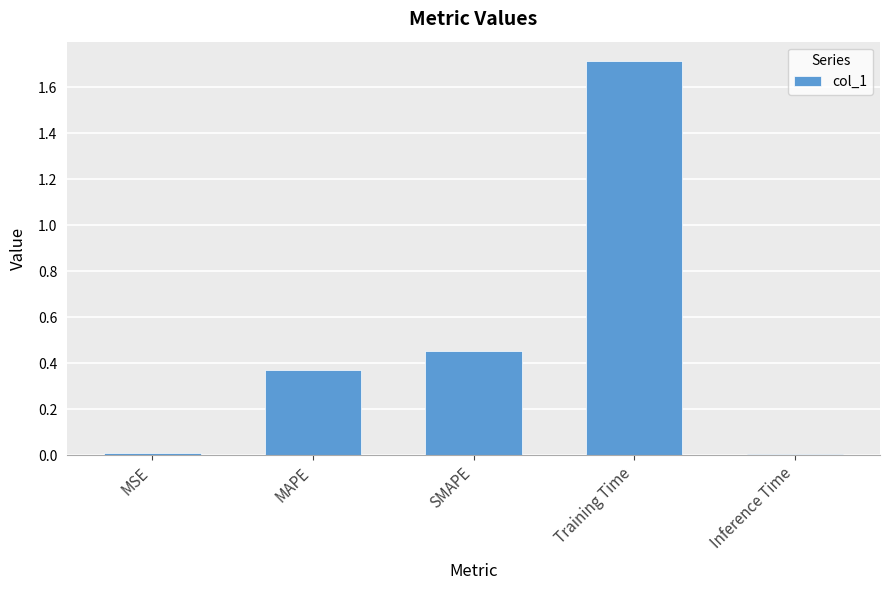

What is the change in value from SMAPE to Training Time?

+1.3